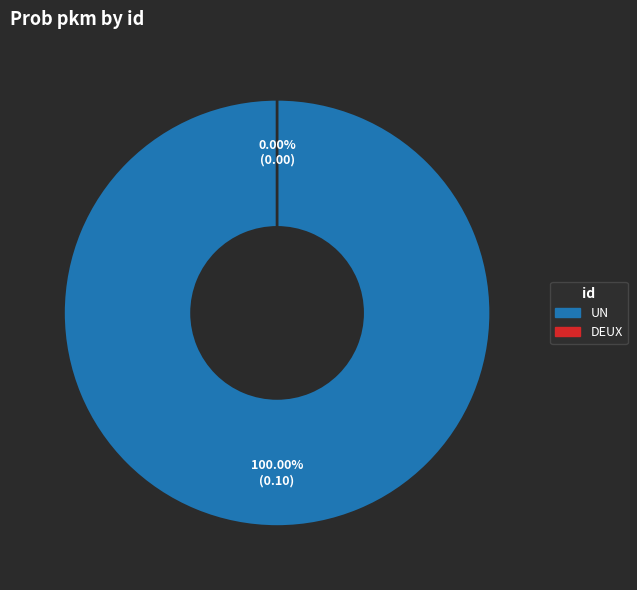

How many slices are in this pie chart?

2